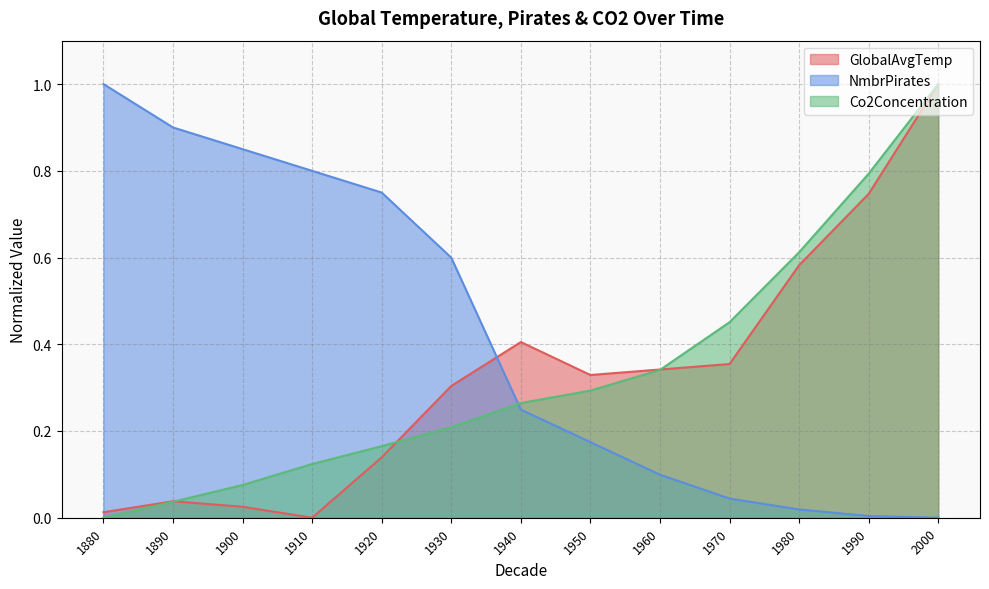

What are all the series names shown in the legend?

GlobalAvgTemp, NmbrPirates, Co2Concentration